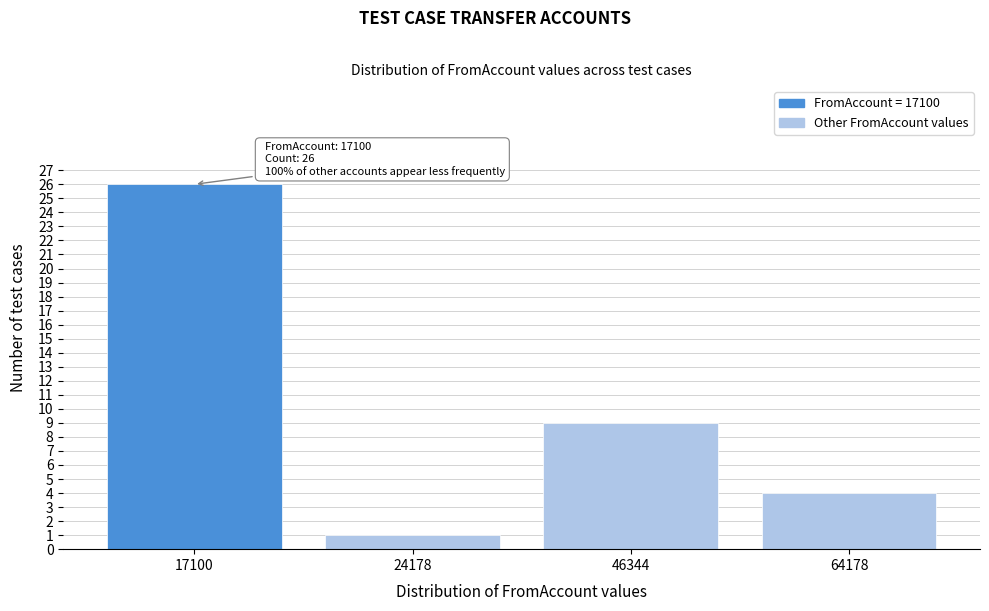

Reading left to right, what are all the values shown in this chart?

26	1	9	4